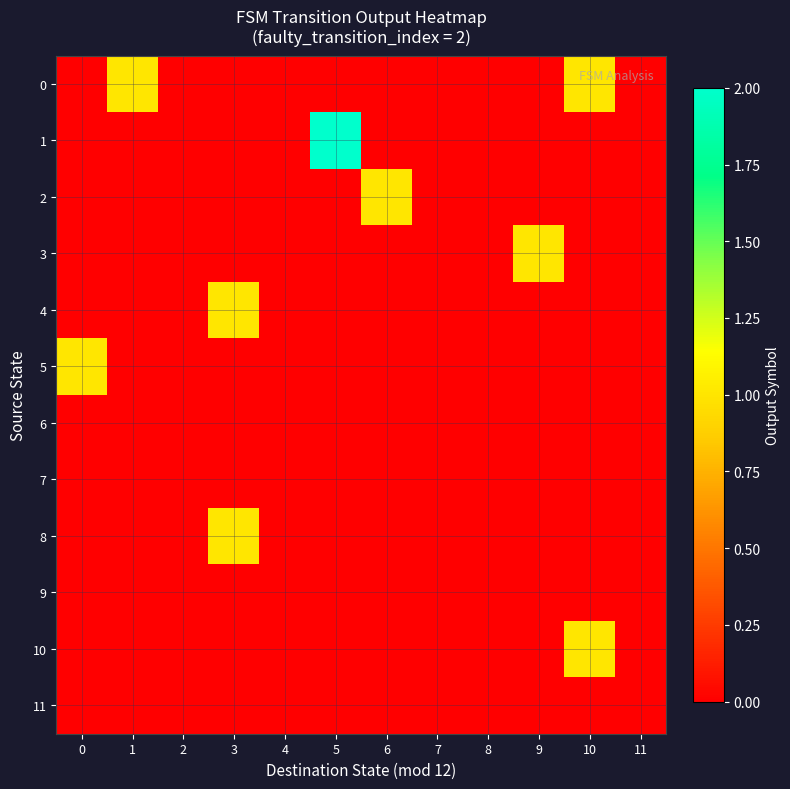

Reading right to left, transcribe all the data shown in this chart.

0: 11=0	10=1	9=0	8=0	7=0	6=0	5=0	4=0	3=0	2=0	1=1	0=0
1: 11=0	10=0	9=0	8=0	7=0	6=0	5=2	4=0	3=0	2=0	1=0	0=0
2: 11=0	10=0	9=0	8=0	7=0	6=1	5=0	4=0	3=0	2=0	1=0	0=0
3: 11=0	10=0	9=1	8=0	7=0	6=0	5=0	4=0	3=0	2=0	1=0	0=0
4: 11=0	10=0	9=0	8=0	7=0	6=0	5=0	4=0	3=1	2=0	1=0	0=0
5: 11=0	10=0	9=0	8=0	7=0	6=0	5=0	4=0	3=0	2=0	1=0	0=1
6: 11=0	10=0	9=0	8=0	7=0	6=0	5=0	4=0	3=0	2=0	1=0	0=0
7: 11=0	10=0	9=0	8=0	7=0	6=0	5=0	4=0	3=0	2=0	1=0	0=0
8: 11=0	10=0	9=0	8=0	7=0	6=0	5=0	4=0	3=1	2=0	1=0	0=0
9: 11=0	10=0	9=0	8=0	7=0	6=0	5=0	4=0	3=0	2=0	1=0	0=0
10: 11=0	10=1	9=0	8=0	7=0	6=0	5=0	4=0	3=0	2=0	1=0	0=0
11: 11=0	10=0	9=0	8=0	7=0	6=0	5=0	4=0	3=0	2=0	1=0	0=0